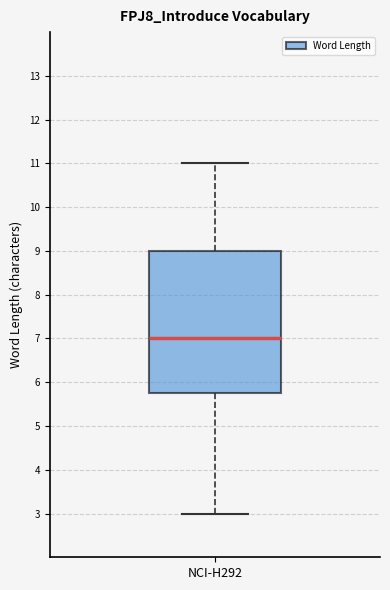

Read this box plot against the y-axis: the position of the median line, the range covered by the box, and the ends of both whiskers. The values are not printed on the chart, so give them approximately, as read against the axis.

median 7.0, box 5.8 to 9.0, whiskers 3.0 to 11.0